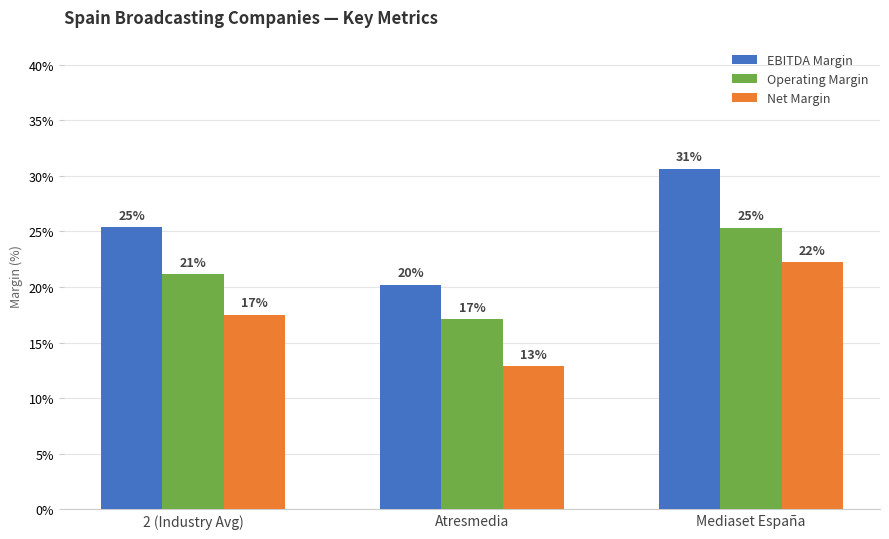

Where is Operating Margin nearest to the value 0?

Atresmedia